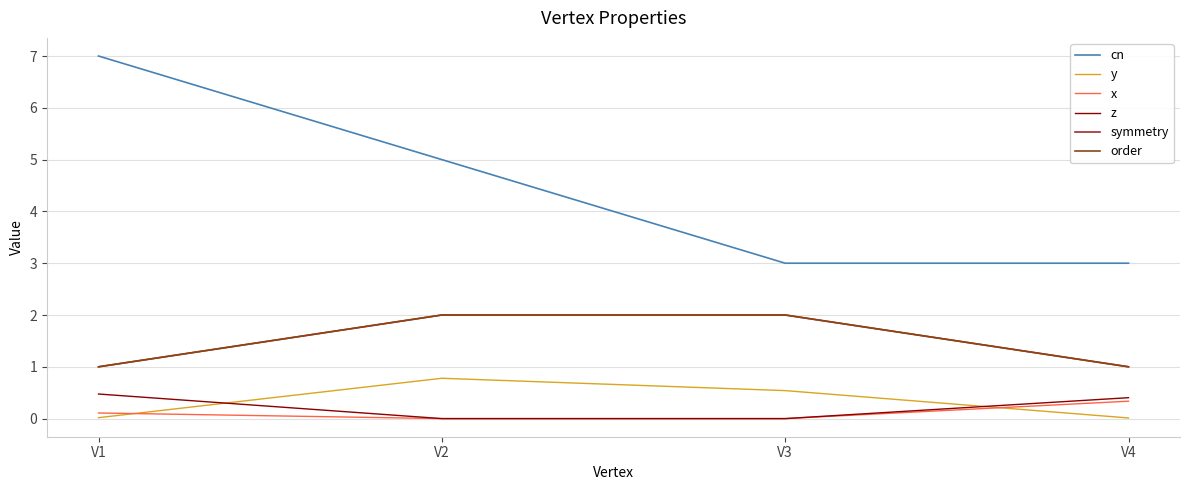

What is the value of the order point at the 1st from the left?

1.0